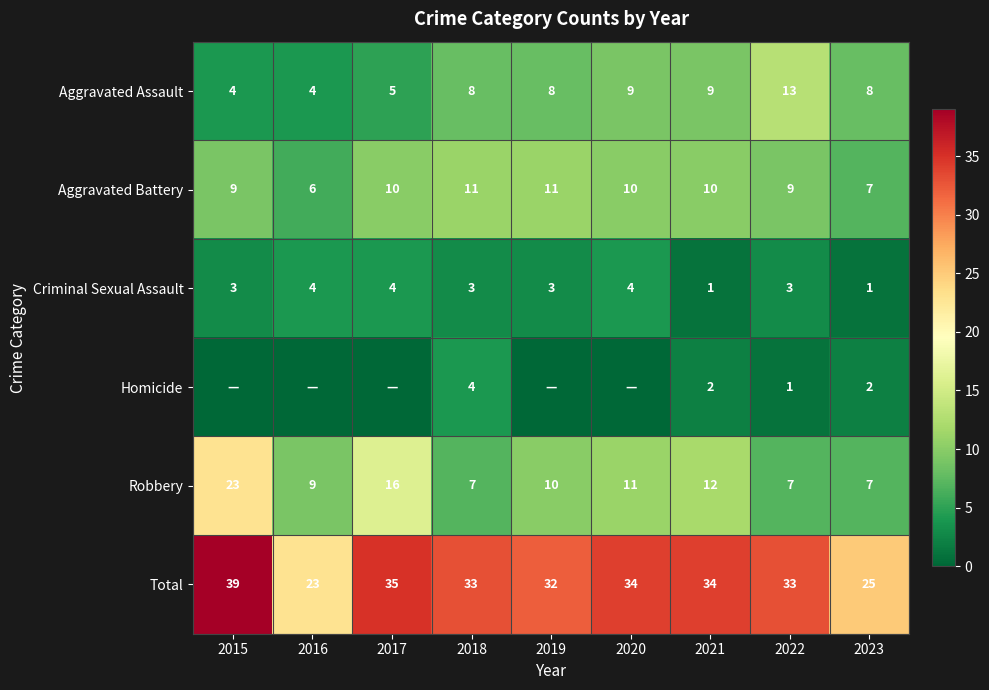

The value of Criminal Sexual Assault at 2018 is 3. True or false?

True